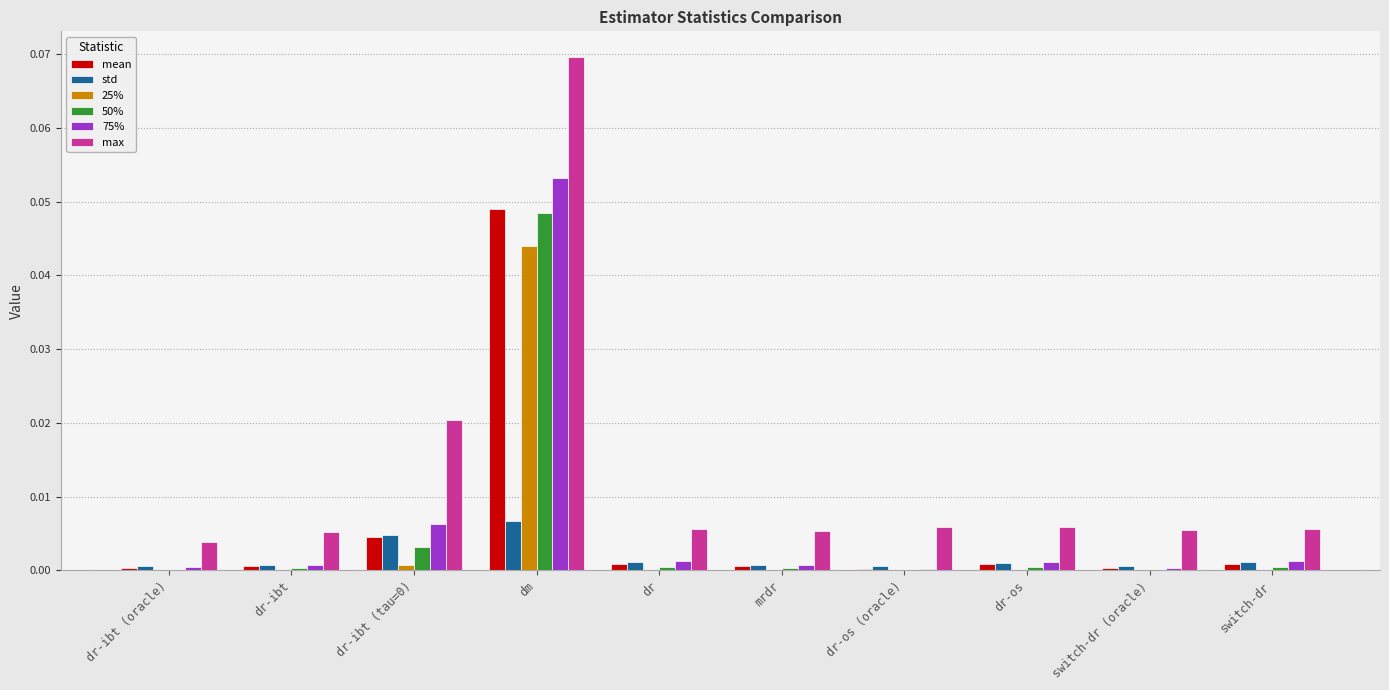

At which category is the sum across all series the highest?

dm